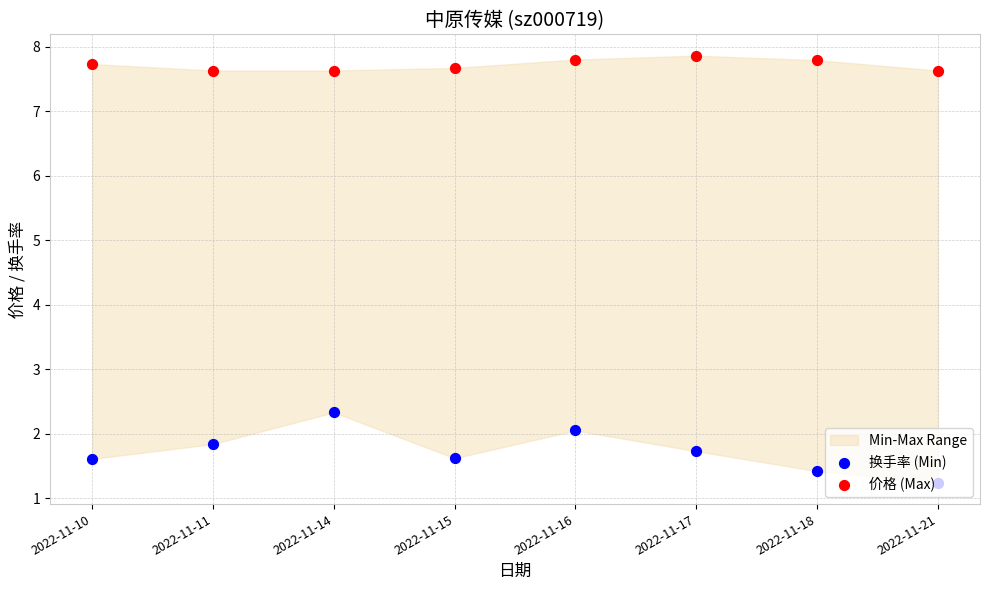

Is the value of 价格 (Max) at 2022-11-16 greater than the value of 换手率 (Min) at 2022-11-21?

Yes